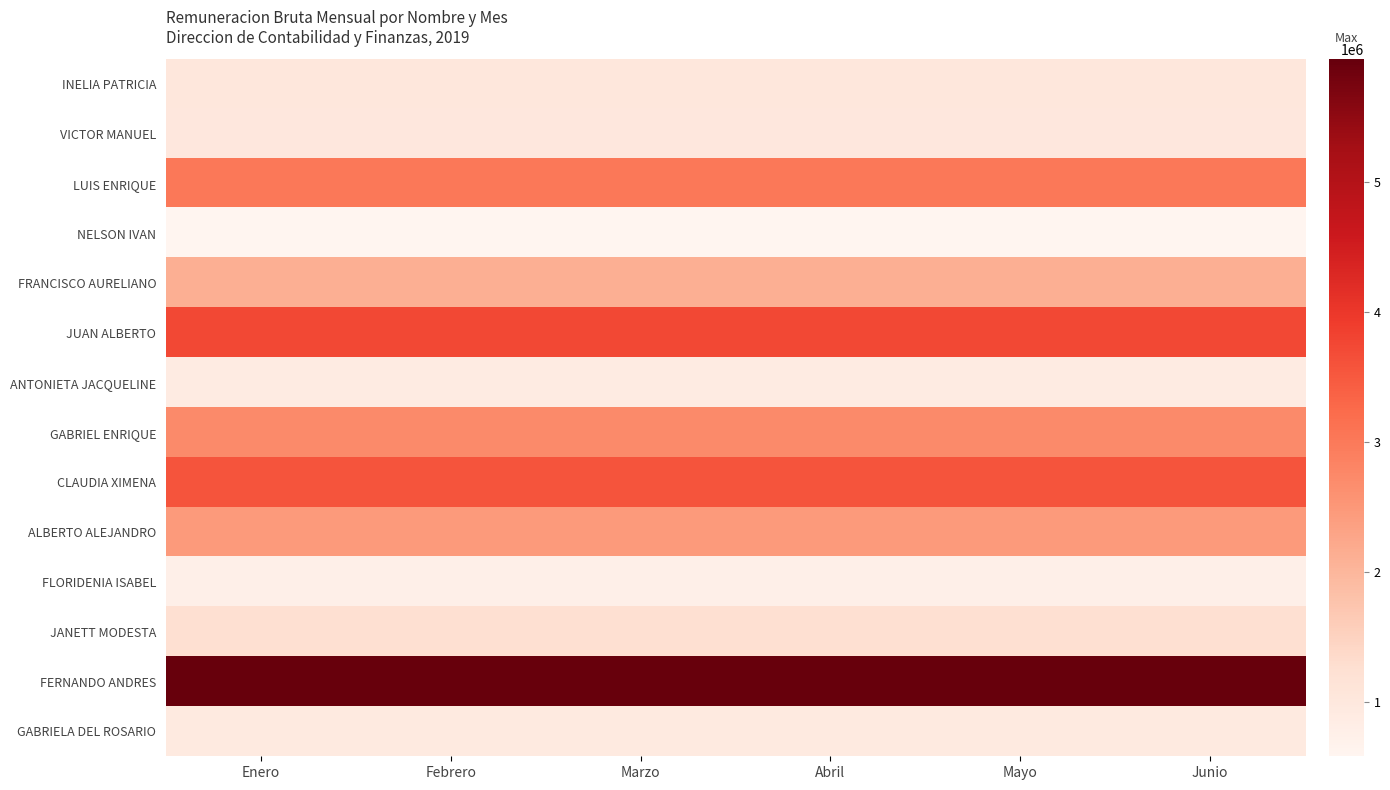

What is the total value across all series at Enero?

30027483